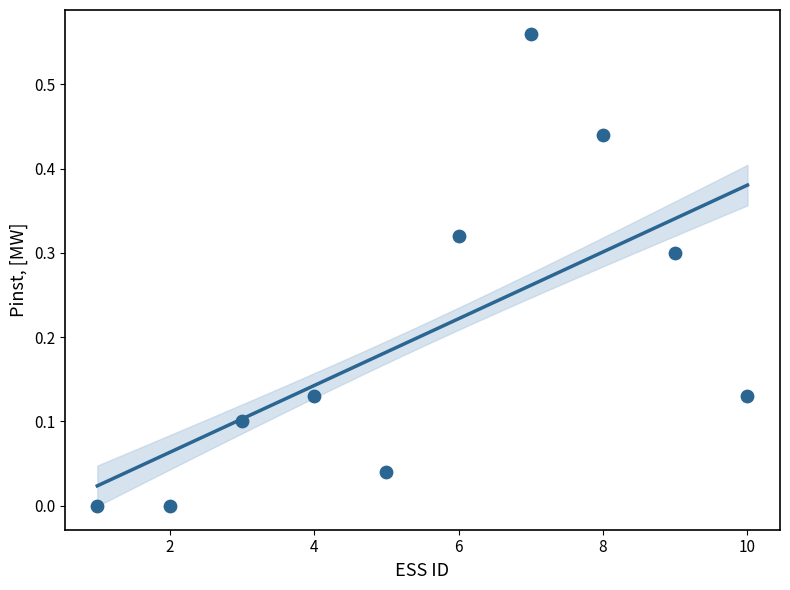

What is the range of X values (max minus min)?

9.0